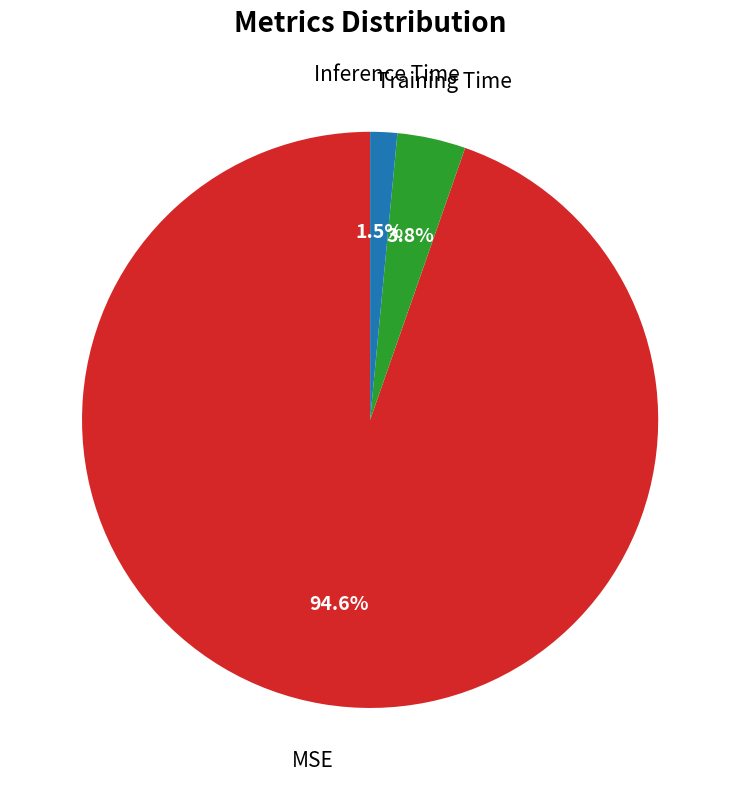

To the nearest percent, what is the combined percentage of MSE and Inference Time?

96%